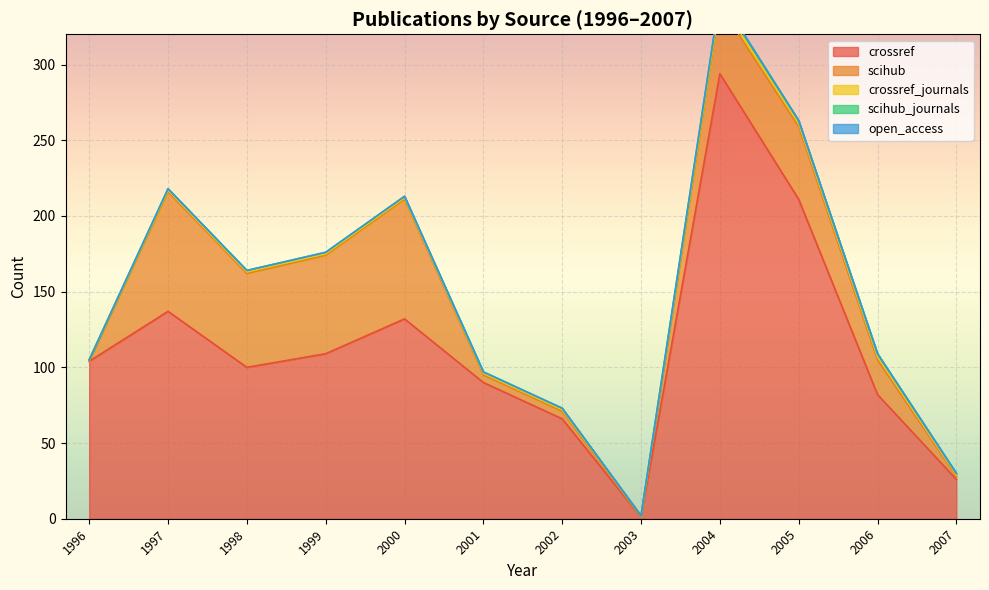

In crossref, how many points are lower than both neighbors (excluding endpoints)?

2